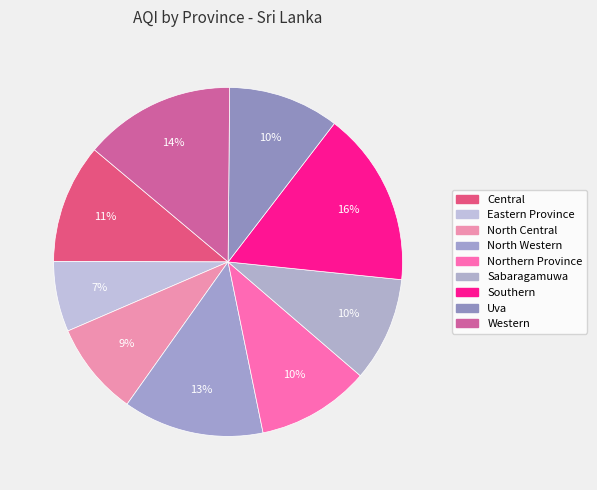

To the nearest percent, what is the average slice percentage?

11%